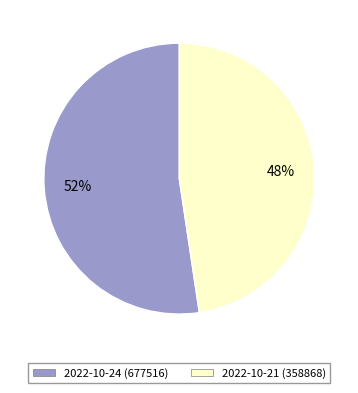

To the nearest percent, what is the average slice percentage?

50%